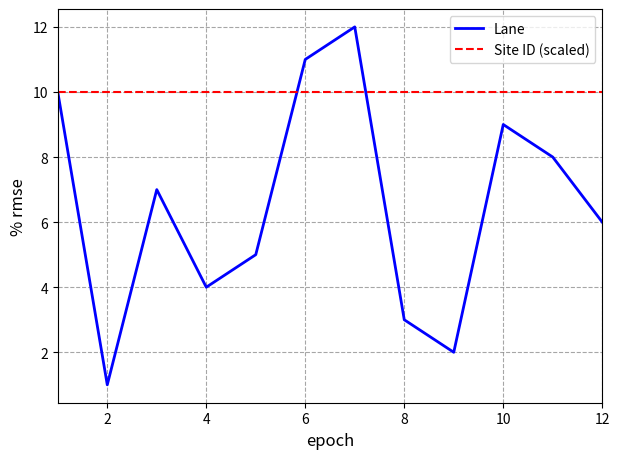

What is the greatest value displayed?

12.0